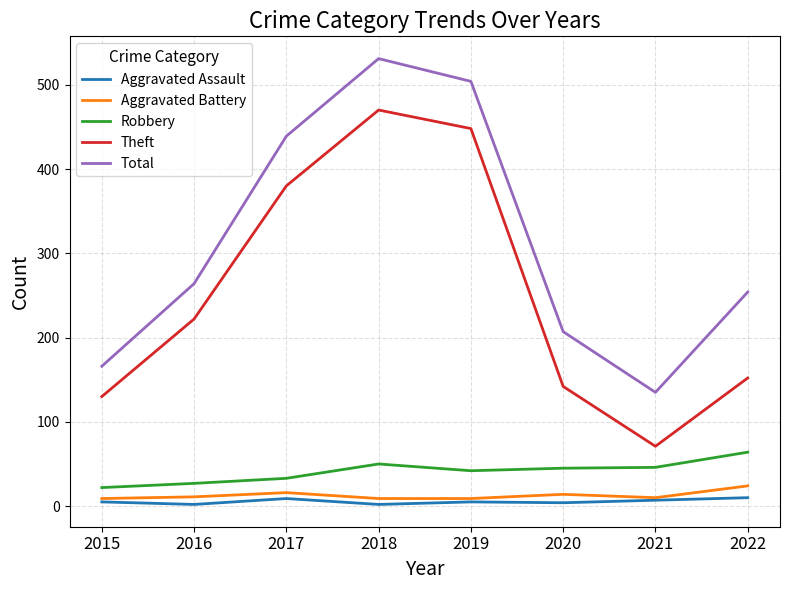

True or false: Aggravated Assault and Total intersect in this chart.

False